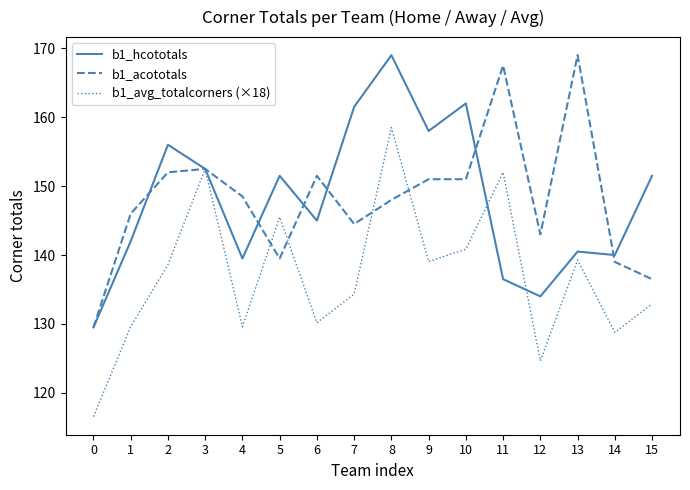

Which series has the largest range (max minus min)?

b1_avg_totalcorners (×18)